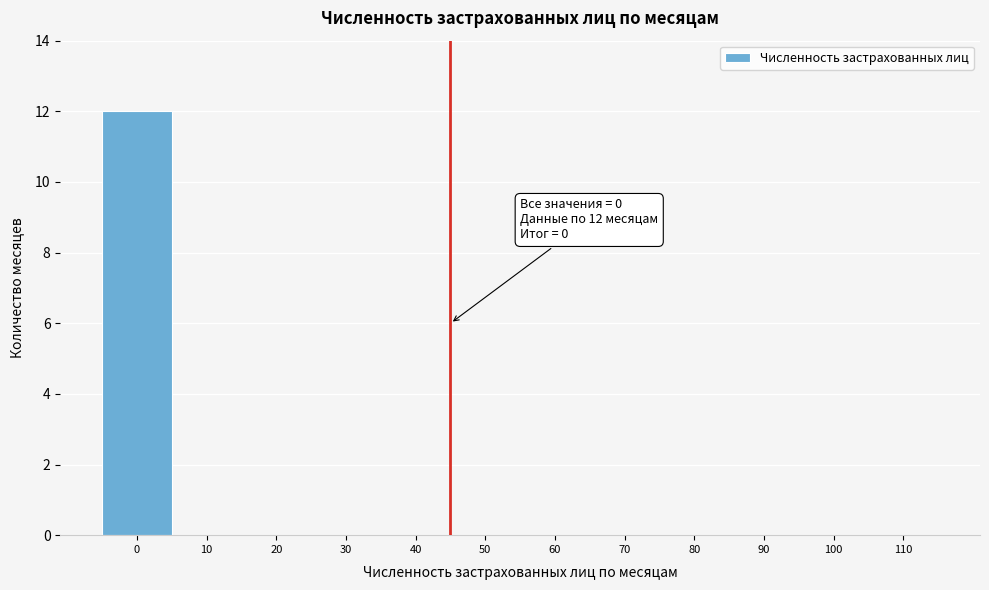

Reading right to left, what are all the values shown in this chart?

110=0	100=0	90=0	80=0	70=0	60=0	50=0	40=0	30=0	20=0	10=0	0=12